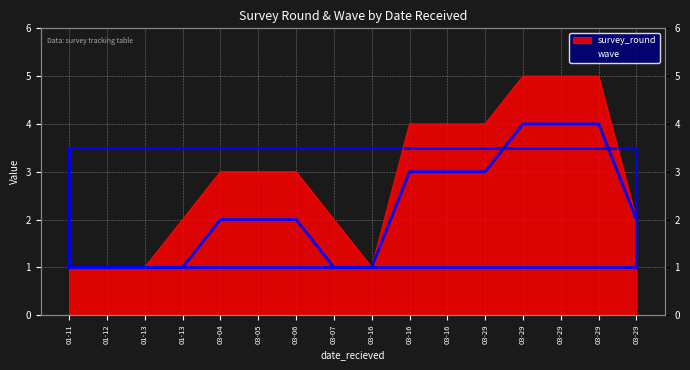

Which series has the largest total across all categories?

survey_round